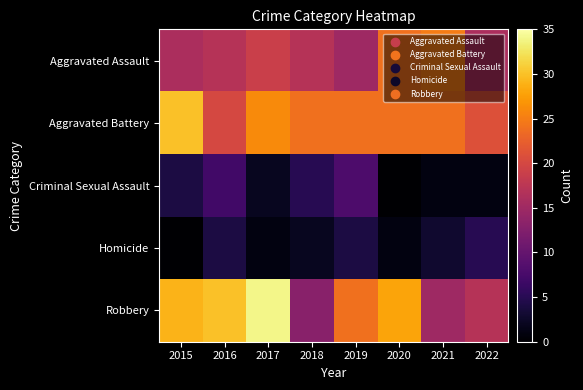

Reading left to right, extract all data points from this chart.

Aggravated Assault: 2015=16	2016=17	2017=19	2018=17	2019=15	2020=24	2021=25	2022=16
Aggravated Battery: 2015=30	2016=20	2017=26	2018=24	2019=24	2020=24	2021=24	2022=21
Criminal Sexual Assault: 2015=4	2016=7	2017=2	2018=5	2019=8	2020=0	2021=1	2022=1
Homicide: 2015=0	2016=4	2017=1	2018=2	2019=4	2020=1	2021=3	2022=5
Robbery: 2015=29	2016=30	2017=34	2018=13	2019=24	2020=28	2021=15	2022=17